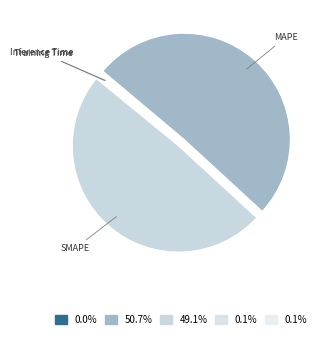

Is MSE the majority of the pie?

No